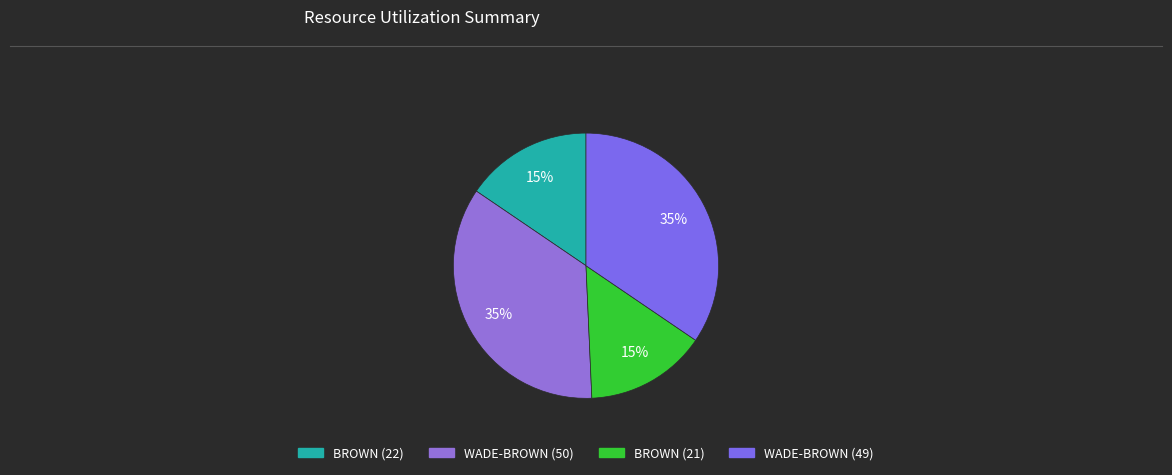

Count the number of slices in the pie.

4